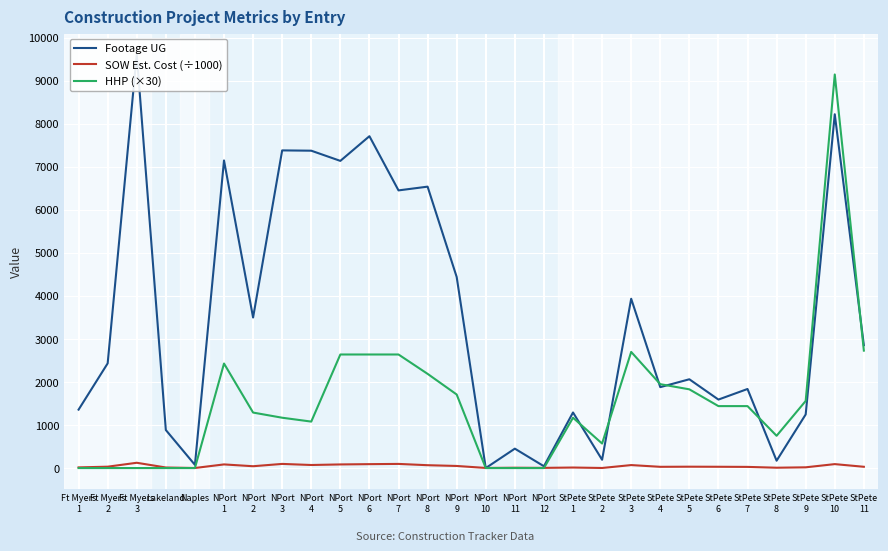

List the labels in order of SOW Est. Cost (÷1000) value, largest first.

Ft Myers
3, NPort
7, NPort
3, StPete
10, NPort
6, NPort
1, NPort
5, NPort
4, StPete
3, NPort
8, NPort
9, NPort
2, Ft Myers
2, StPete
5, StPete
6, StPete
11, StPete
4, StPete
7, StPete
9, Ft Myers
1, Lakeland, StPete
1, StPete
8, NPort
11, NPort
12, NPort
10, StPete
2, Naples